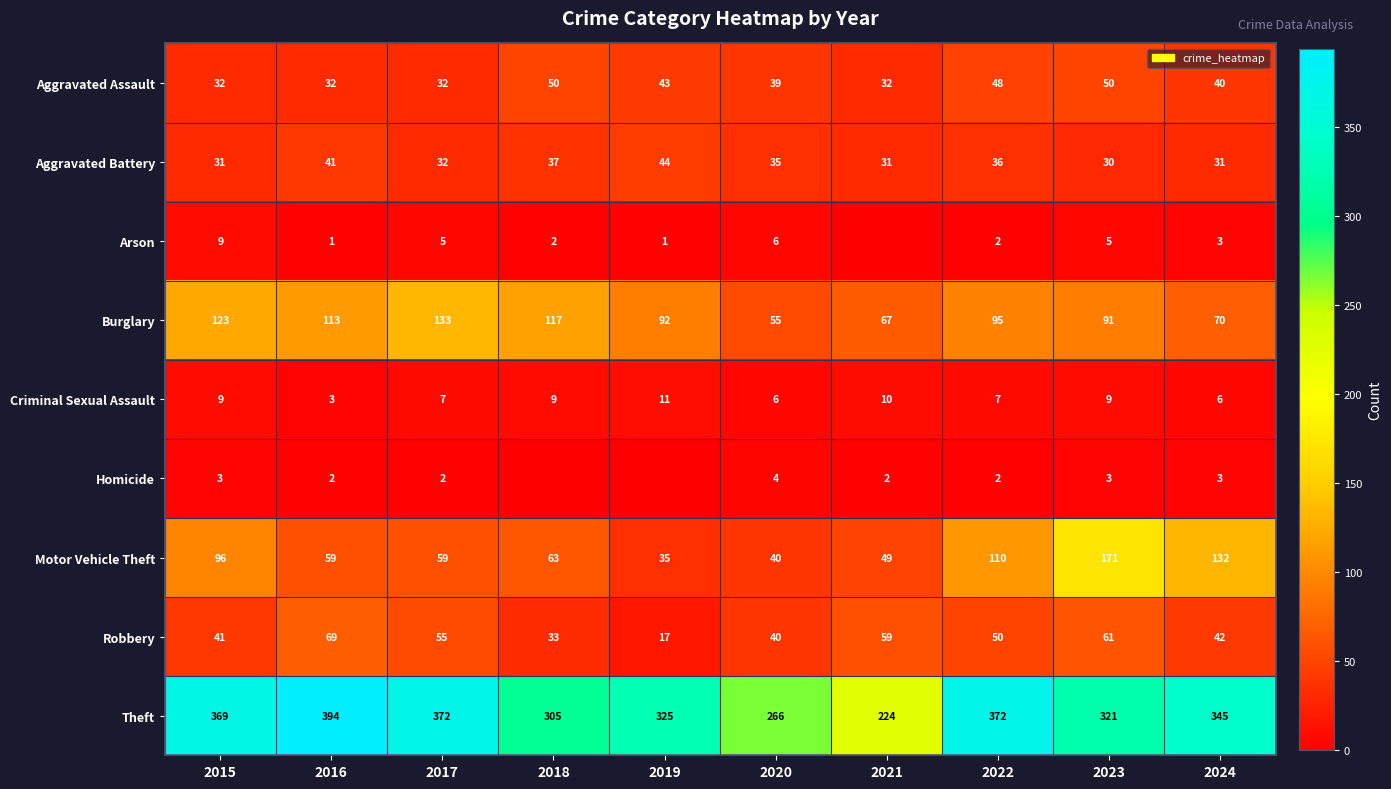

What is the difference between the maximum and minimum values in the Burglary series?

78